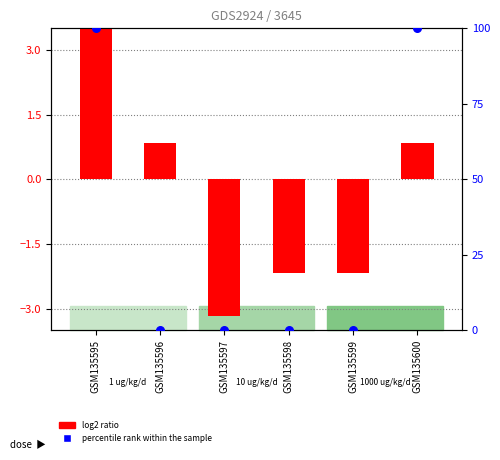

What are all the series names shown in the legend?

log2 ratio, percentile rank within the sample